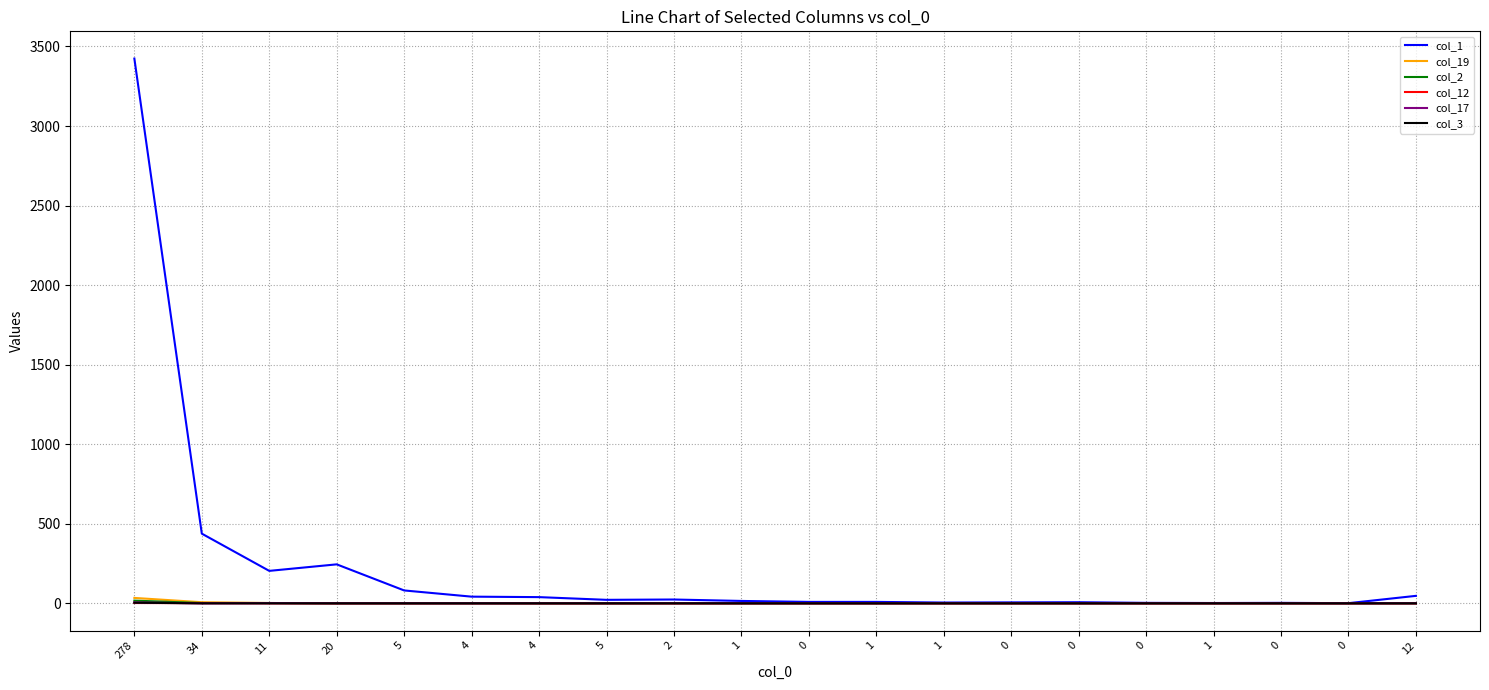

Is the value of col_17 at 5 greater than the value of col_19 at 1?

No